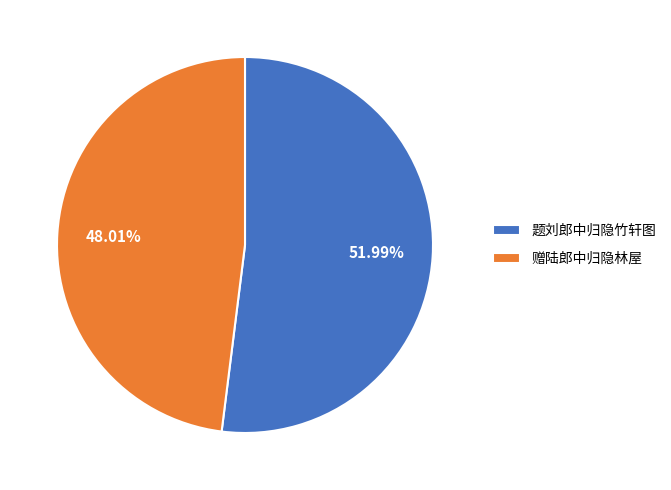

What is the smallest slice in the pie chart?

赠陆郎中归隐林屋